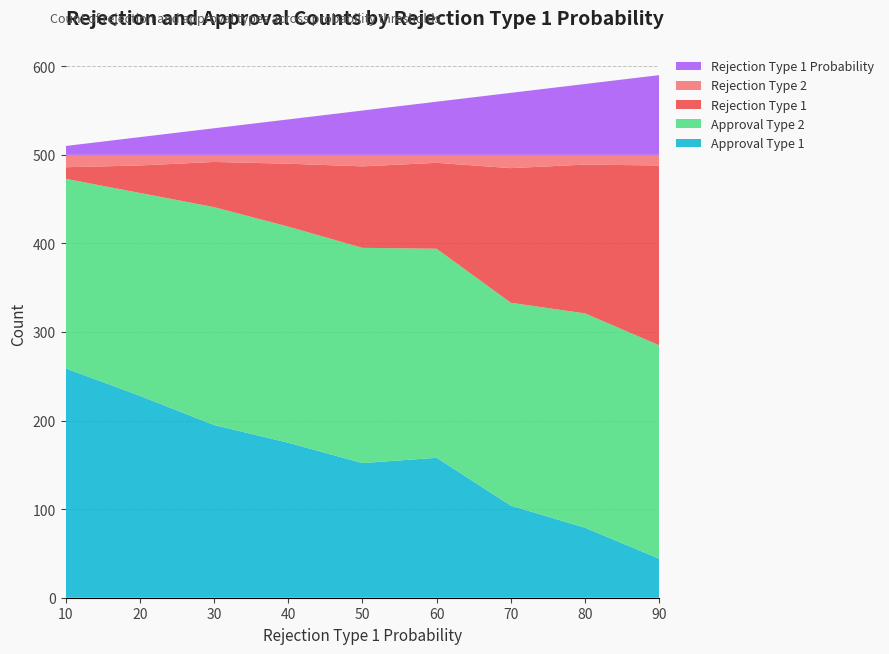

Reading left to right, transcribe all the data shown in this chart.

Rejection Type 1 Probability: 10	20	30	40	50	60	70	80	90
Rejection Type 1: 13	31	51	71	92	97	152	168	203
Rejection Type 2: 14	12	8	10	13	9	15	11	12
Approval Type 1: 259	228	195	175	152	158	104	79	44
Approval Type 2: 214	229	246	244	243	236	229	242	241